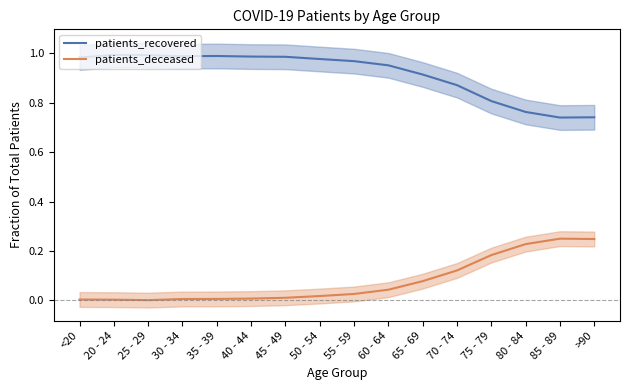

True or false: patients_recovered and patients_deceased intersect in this chart.

False